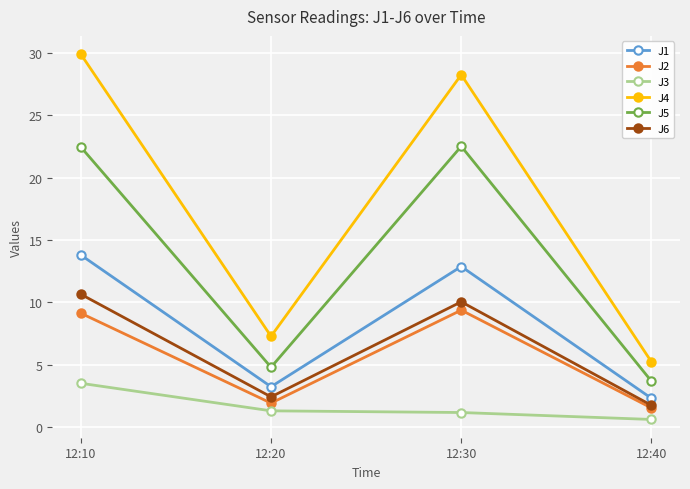

Is the value of J3 at 12:10 greater than the value of J6 at 12:10?

No